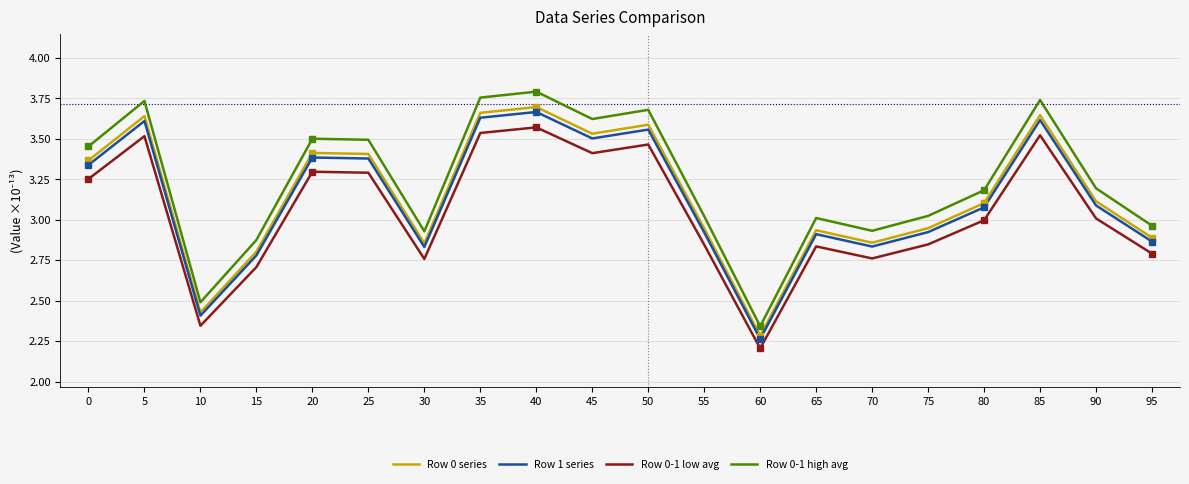

The Row 0 series series shows 2.9 at 65. True or false?

True